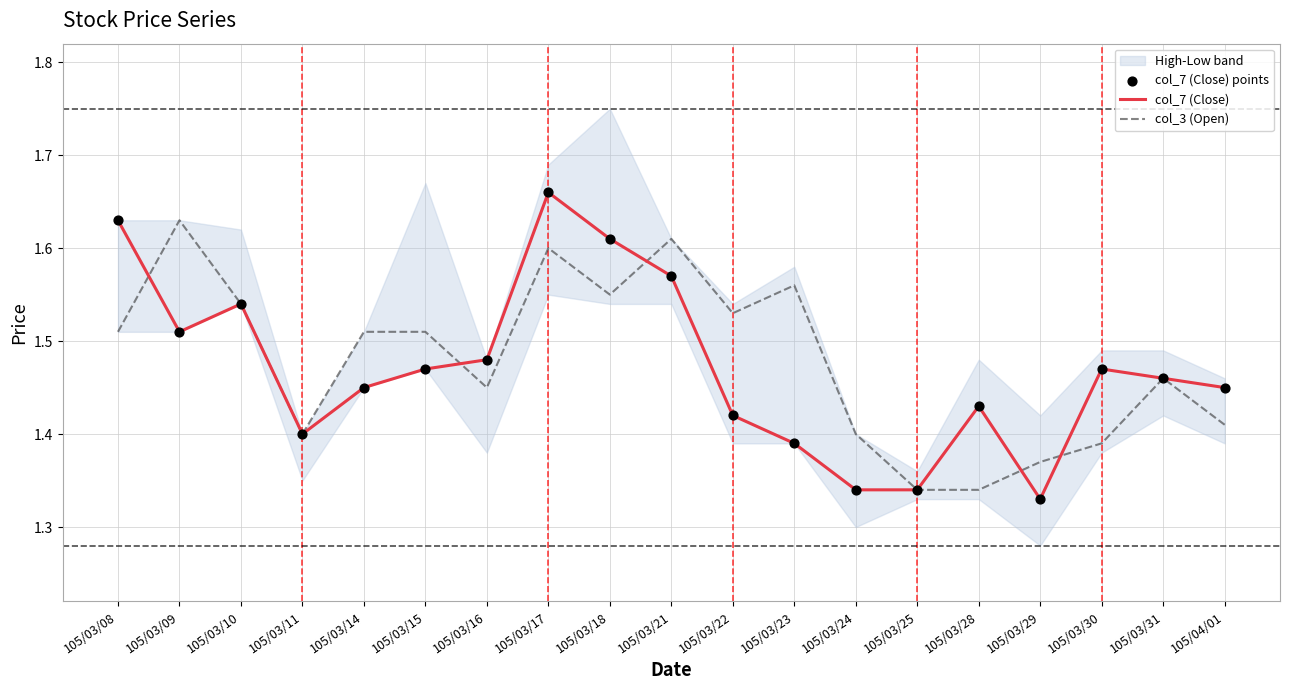

Which series contains the lowest Y value?

col_7 (Close)